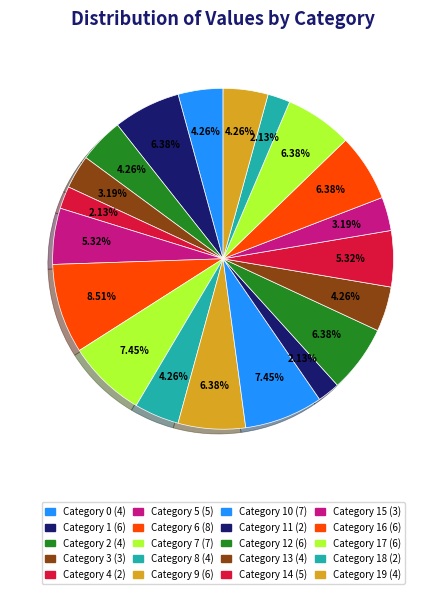

How many segments does this pie chart have?

20